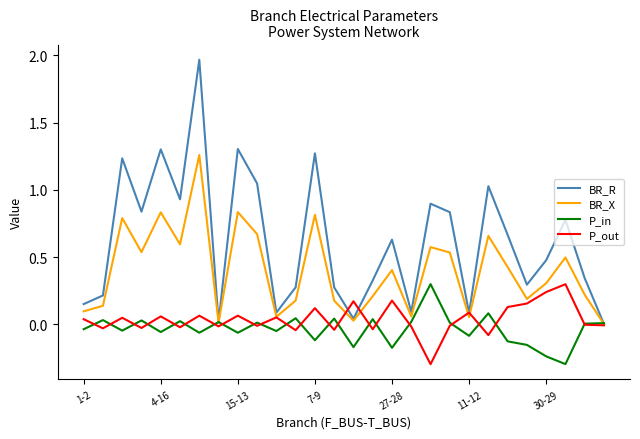

Which series has the widest spread of values?

BR_R